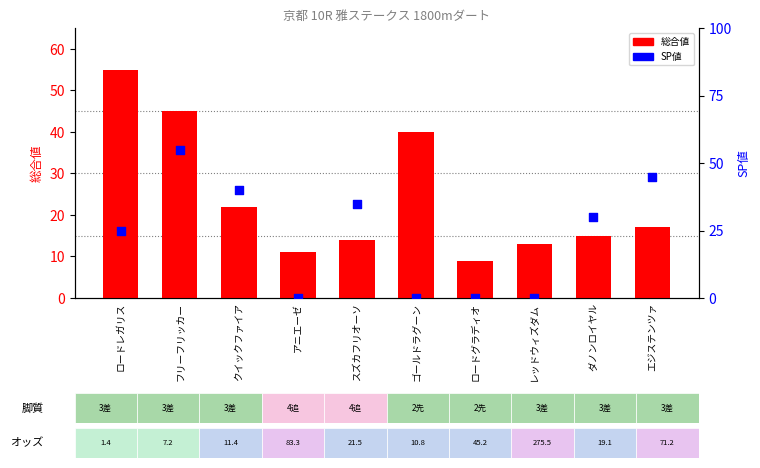

What are all the series names shown in the legend?

総合値, SP値